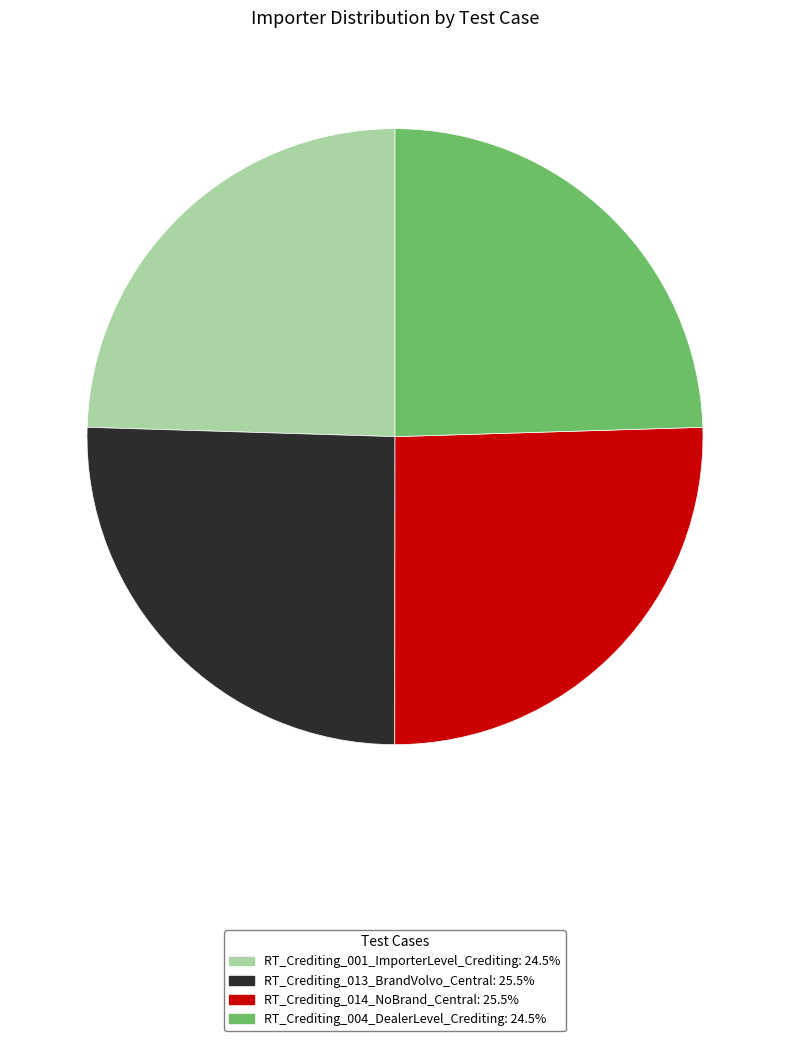

Does RT_Crediting_014_NoBrand_Central: 25.5% represent more than half of the total?

No